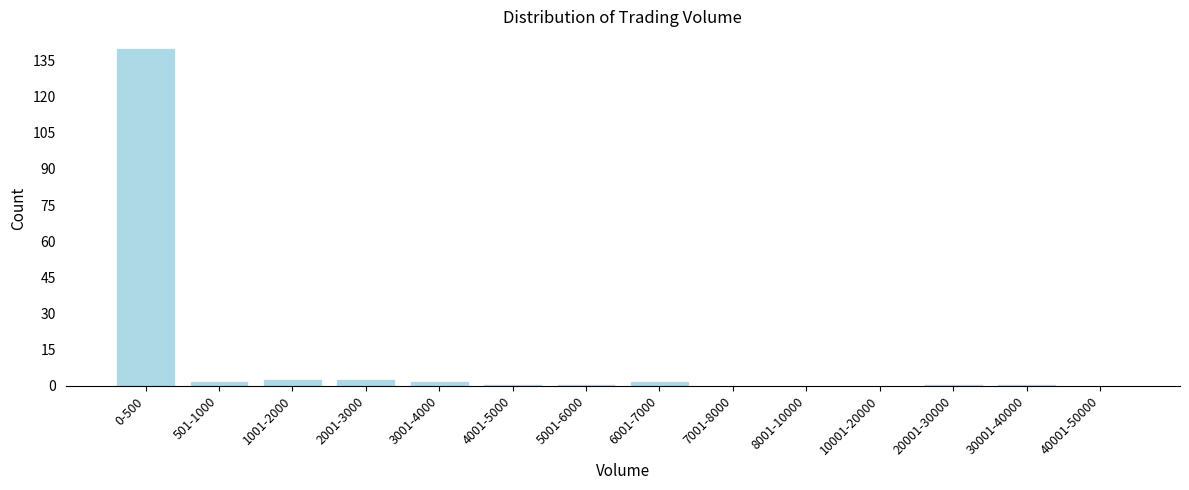

Reading left to right, what are all the values shown in this chart?

0-500=140	501-1000=2	1001-2000=3	2001-3000=3	3001-4000=2	4001-5000=1	5001-6000=1	6001-7000=2	7001-8000=0	8001-10000=0	10001-20000=0	20001-30000=1	30001-40000=1	40001-50000=0